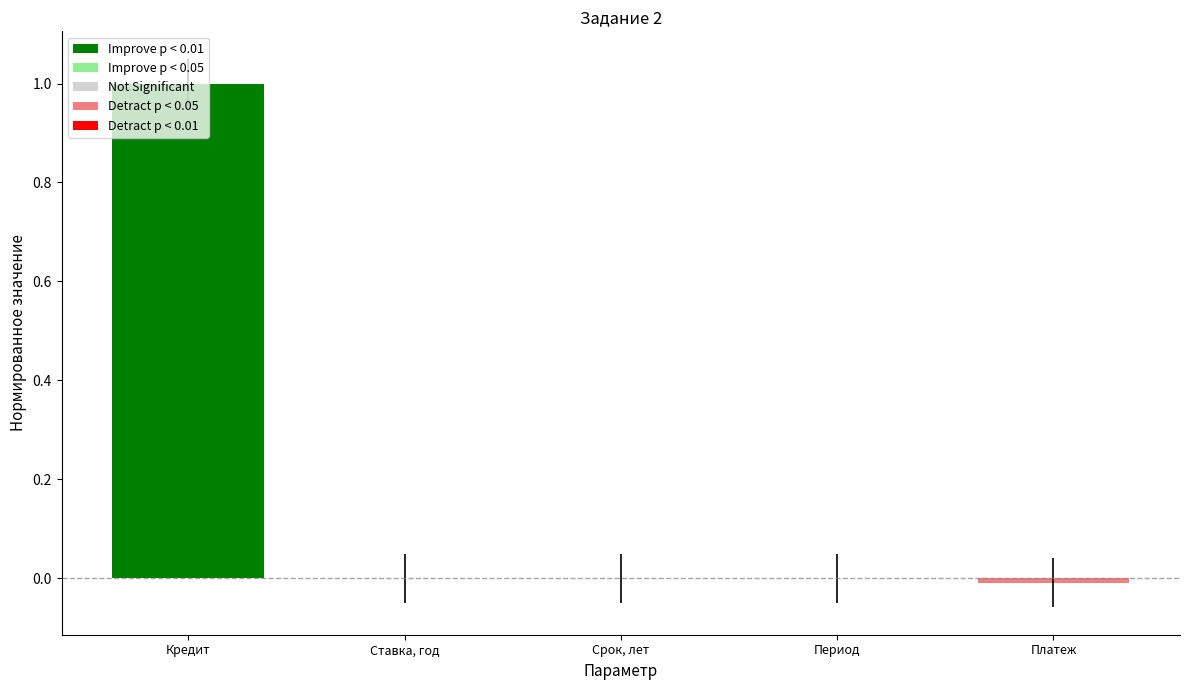

What is the sum of all values?

1.0